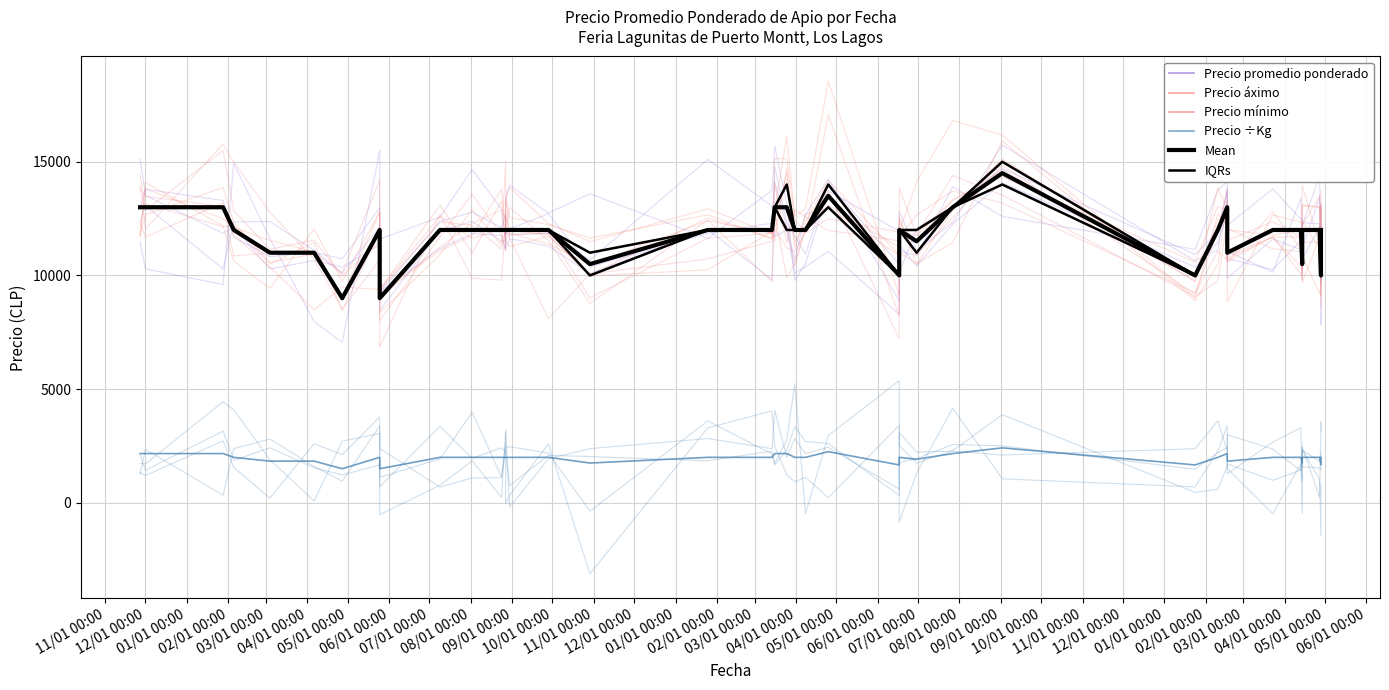

Reading left to right, transcribe all the data shown in this chart.

Precio promedio ponderado: 13000	13000	13000	12000	11000	11000	9000	12000	9000	12000	12000	12000	12000	12000	12000	12000	10500	12000	12000	13000	13000	12000	12000	13500	10000	12000	11500	13000	14500	10000	12000	13000	11000	12000	12000	10500	12000	12000	10000	12000
Precio áximo: 13000	13000	13000	12000	11000	11000	9000	12000	9000	12000	12000	12000	12000	12000	12000	12000	11000	12000	12000	13000	14000	12000	12000	14000	10000	12000	12000	13000	15000	10000	12000	13000	11000	12000	12000	10500	12000	12000	10000	12000
Precio mínimo: 13000	13000	13000	12000	11000	11000	9000	12000	9000	12000	12000	12000	12000	12000	12000	12000	10000	12000	12000	13000	12000	12000	12000	13000	10000	12000	11000	13000	14000	10000	12000	13000	11000	12000	12000	10500	12000	12000	10000	12000
Precio ÷Kg: 2167	2167	2167	2000	1833	1833	1500	2000	1500	2000	2000	2000	2000	2000	2000	2000	1750	2000	2000	2167	2167	2000	2000	2250	1667	2000	1917	2167	2417	1667	2000	2167	1833	2000	2000	1750	2000	2000	1667	2000
Mean: 13000	13000	13000	12000	11000	11000	9000	12000	9000	12000	12000	12000	12000	12000	12000	12000	10500	12000	12000	13000	13000	12000	12000	13500	10000	12000	11500	13000	14500	10000	12000	13000	11000	12000	12000	10500	12000	12000	10000	12000
IQRs: 13000	13000	13000	12000	11000	11000	9000	12000	9000	12000	12000	12000	12000	12000	12000	12000	10000	12000	12000	13000	12000	12000	12000	13000	10000	12000	11000	13000	14000	10000	12000	13000	11000	12000	12000	10500	12000	12000	10000	12000